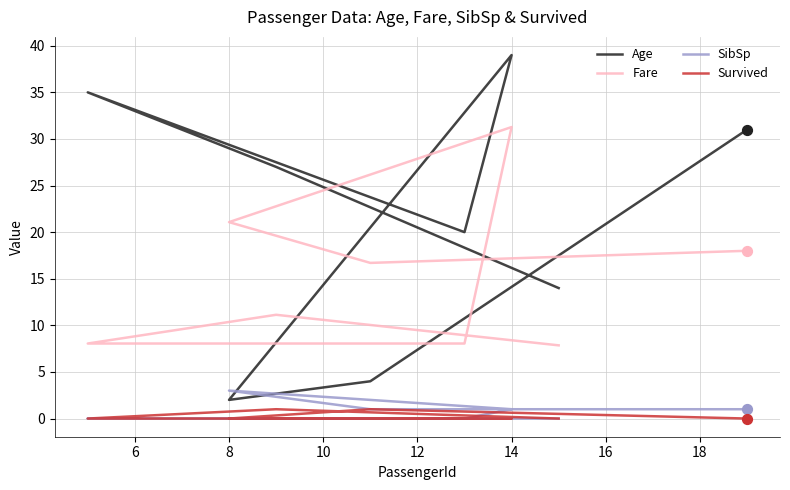

What is the total value across all series at 14?

71.3